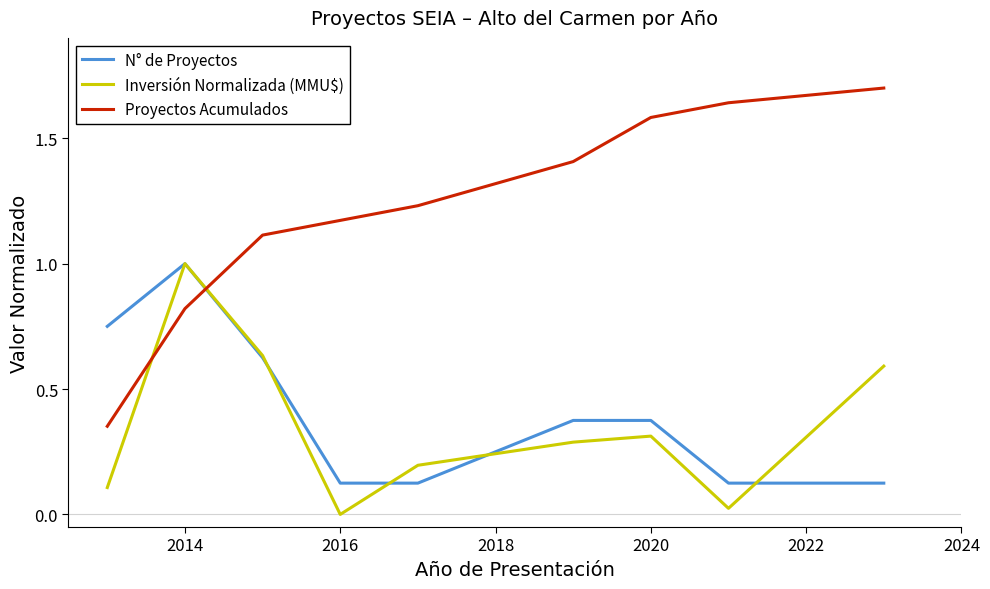

Which series has the largest total across all categories?

Proyectos Acumulados